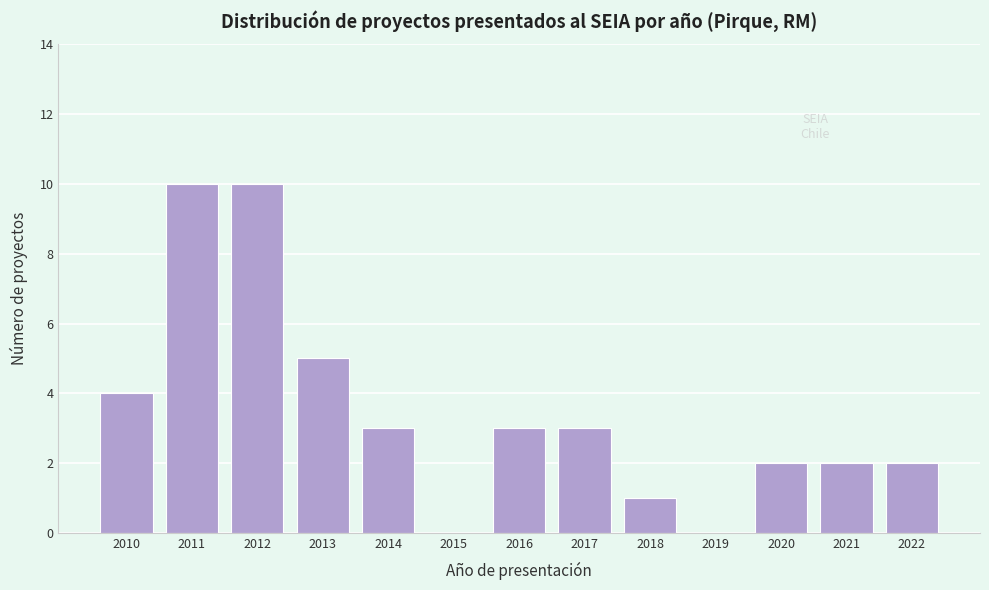

Reading left to right, list all the values displayed in this chart.

2010=4	2011=10	2012=10	2013=5	2014=3	2015=0	2016=3	2017=3	2018=1	2019=0	2020=2	2021=2	2022=2